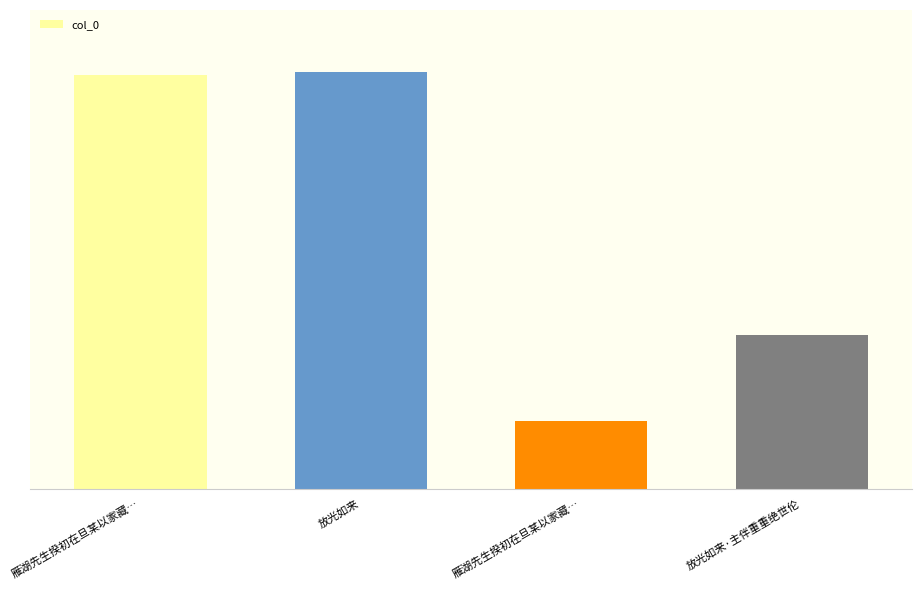

Reading right to left, what are all the values shown in this chart?

放光如来·主伴重重绝世伦=374074	雁湖先生揆初在旦某以家藏…=163973	放光如来=1010943	雁湖先生揆初在旦某以家藏…=1004252